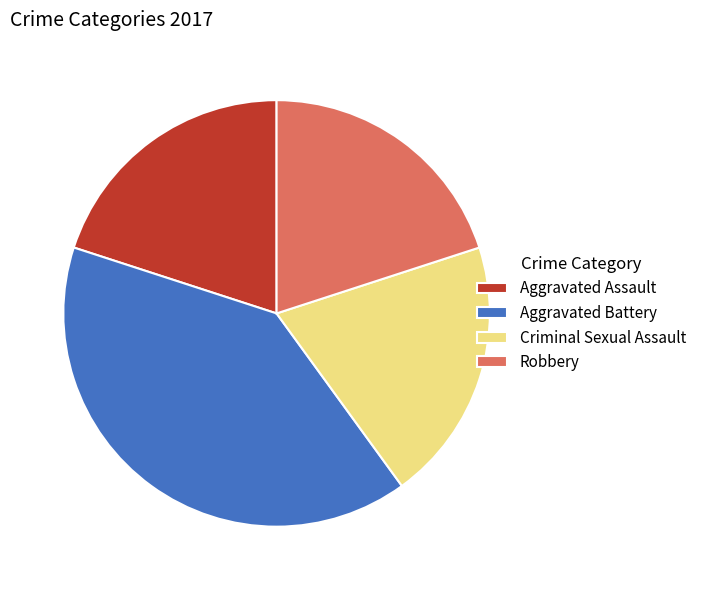

Approximately how many times larger is the value at Robbery compared to Aggravated Assault?

1.0